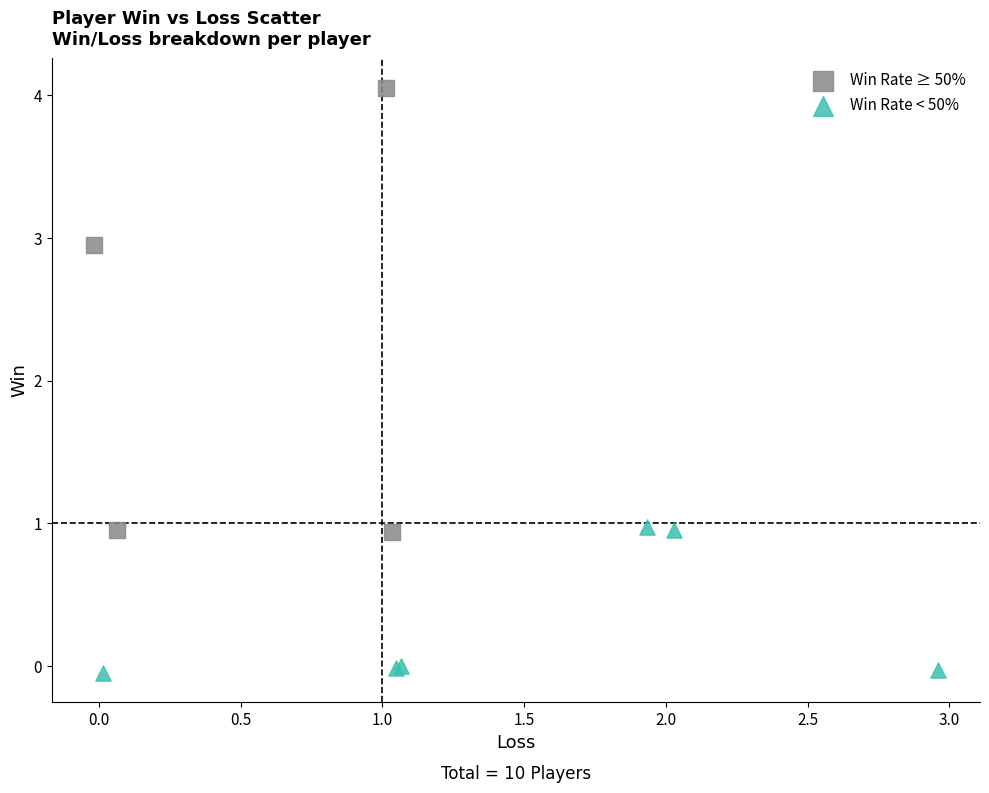

Which series has the widest spread of Y values?

Win Rate ≥ 50%